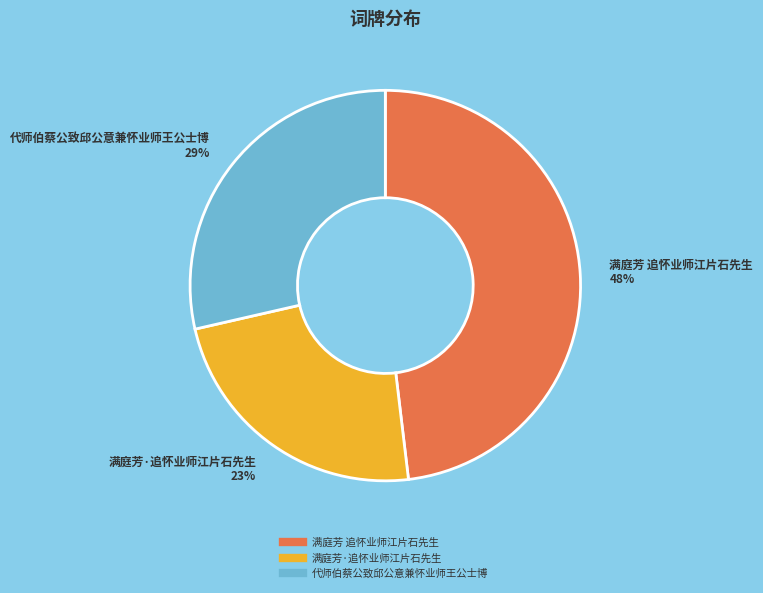

Which slice is the smallest?

满庭芳·追怀业师江片石先生